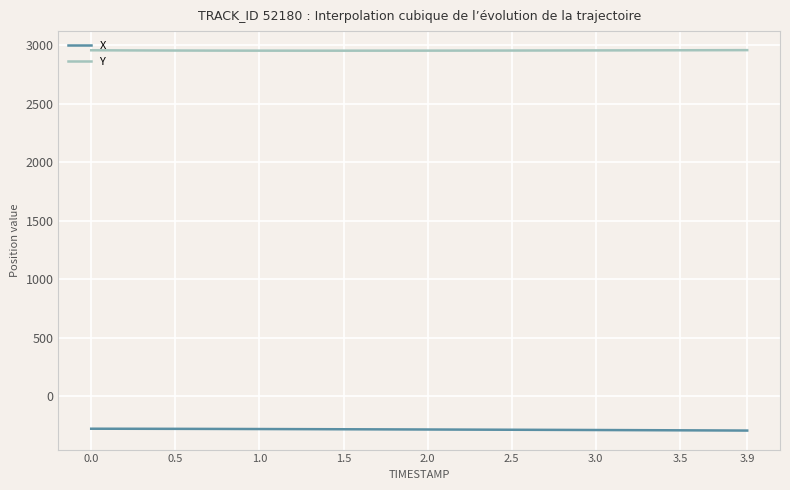

Which series has the largest total across all categories?

Y